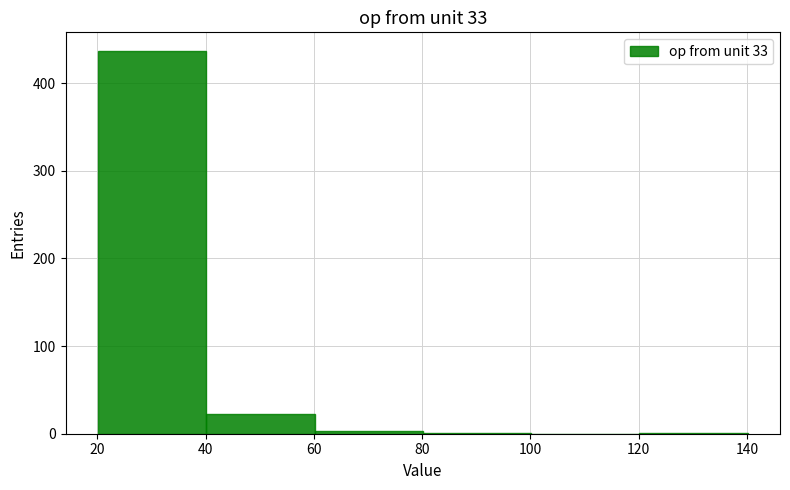

Reading left to right, list every bar in this chart as the range it spans on the x-axis followed by its height. Neither the bar edges nor the heights are printed on the chart, so give them approximately, as read against the axes.

20 to 40: 440
40 to 60: 20
60 to 80: under 10
80 to 100: under 10
100 to 120: 0
120 to 140: under 10